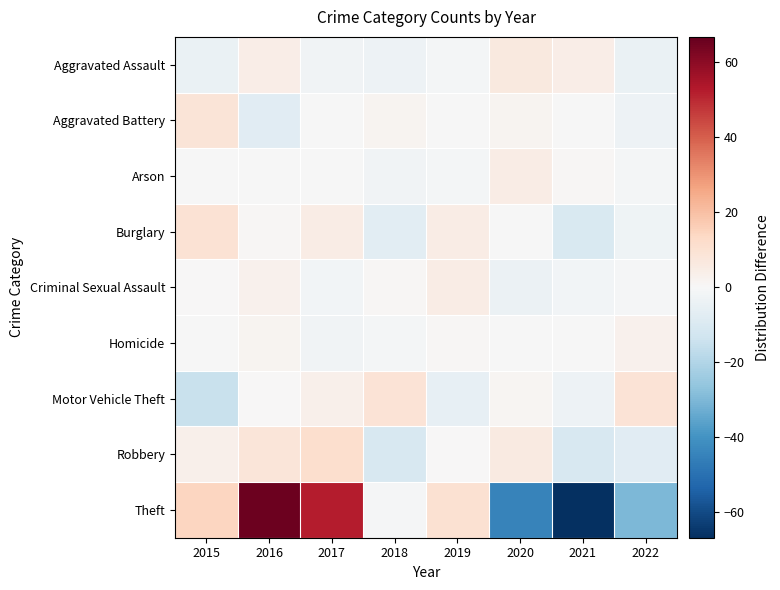

Between 2015 and 2022, which series saw the biggest shift?

Theft